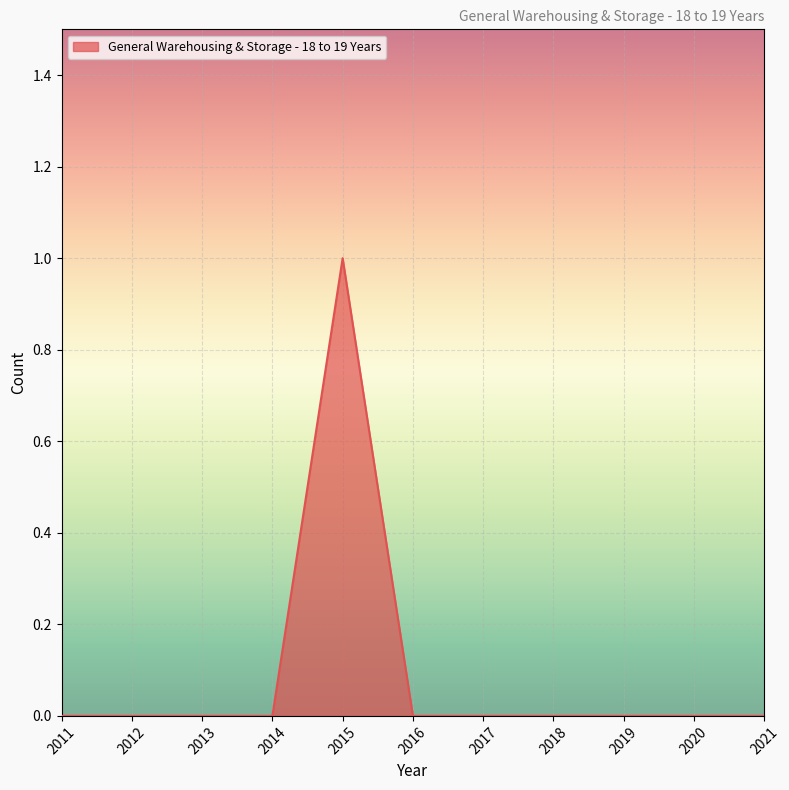

Which label corresponds to the largest value in the chart?

2015